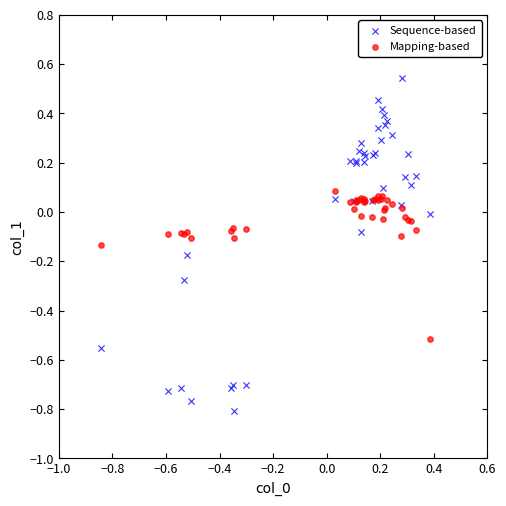

Which series contains the lowest Y value?

Sequence-based